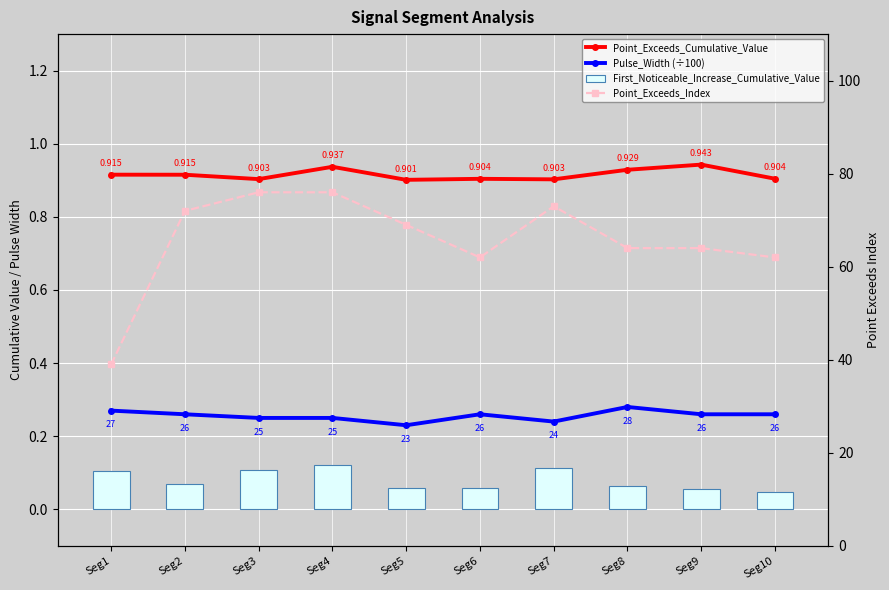

Which series has the largest range (max minus min)?

Point_Exceeds_Index